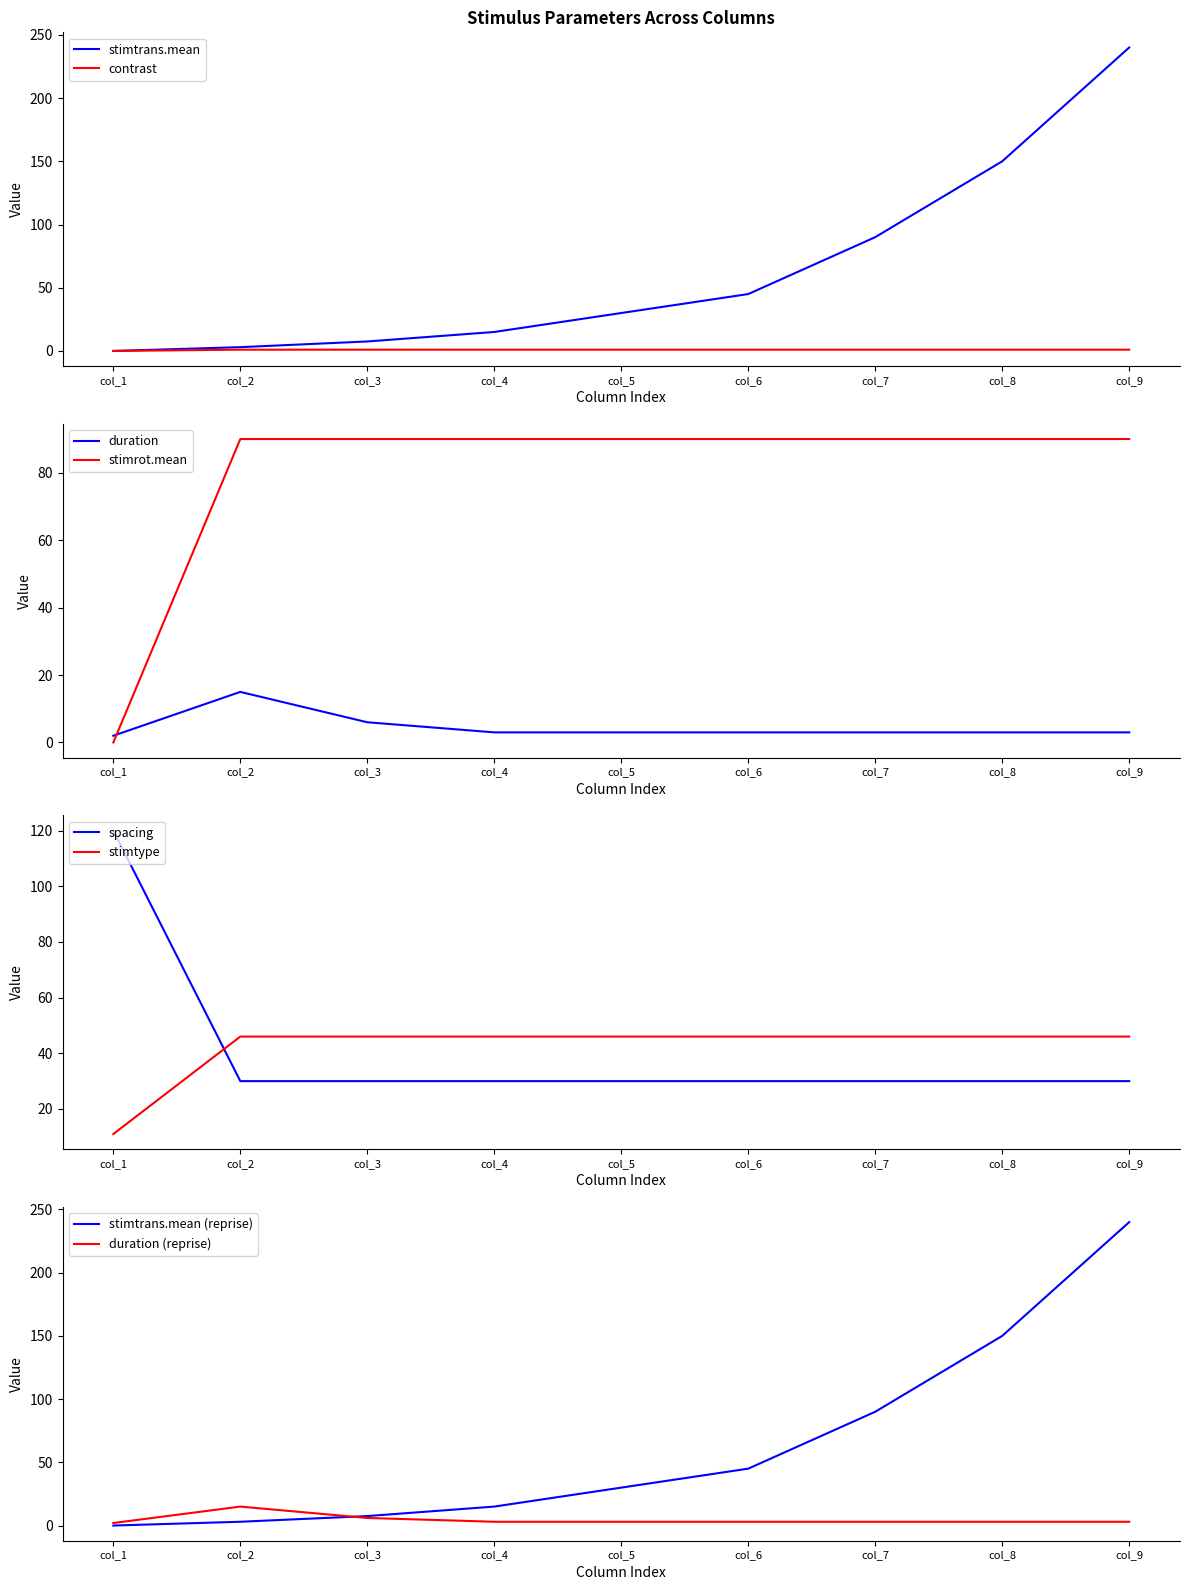

Is it true that stimtrans.mean equals 260.1 at col_8?

False